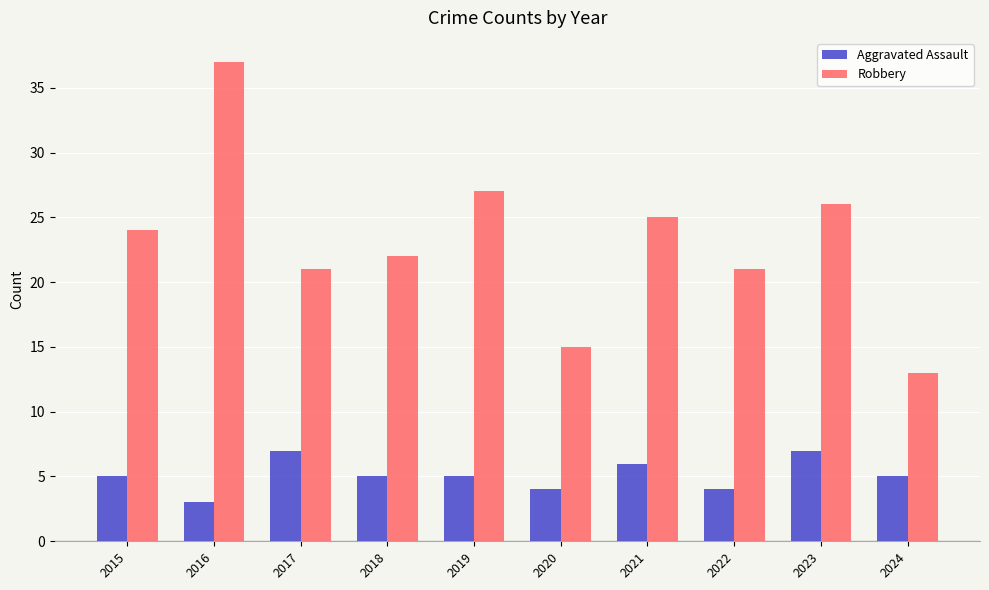

Rank the series by their average value, from lowest to highest.

Aggravated Assault, Robbery